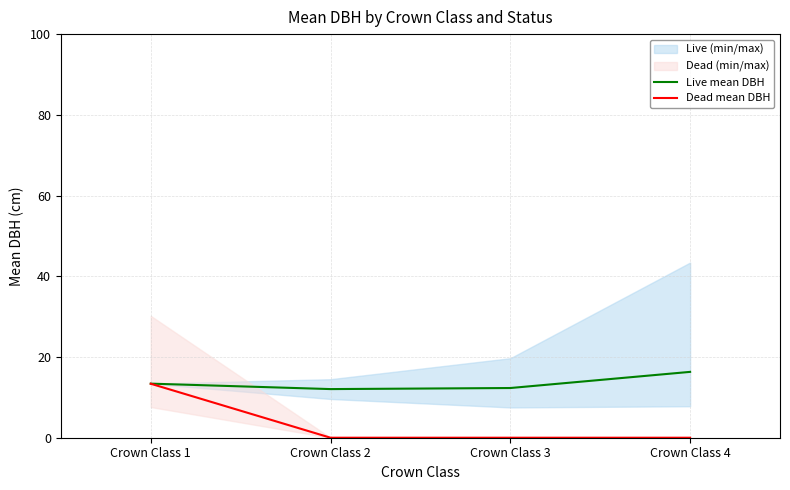

Is it true that Live mean DBH equals 27.7 at Crown Class 4?

False